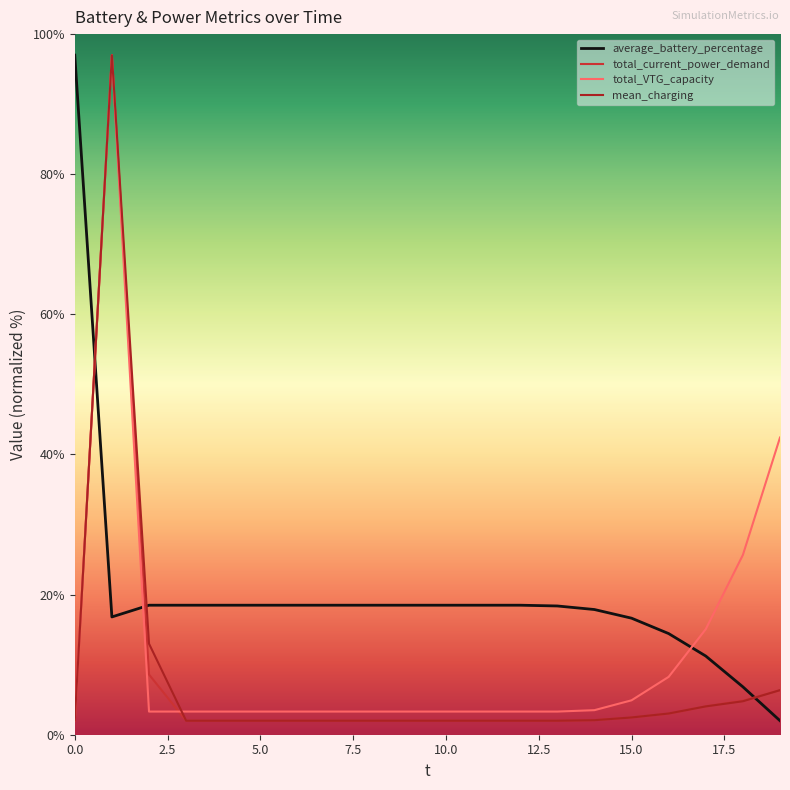

What is the maximum value for total_VTG_capacity?

97.0